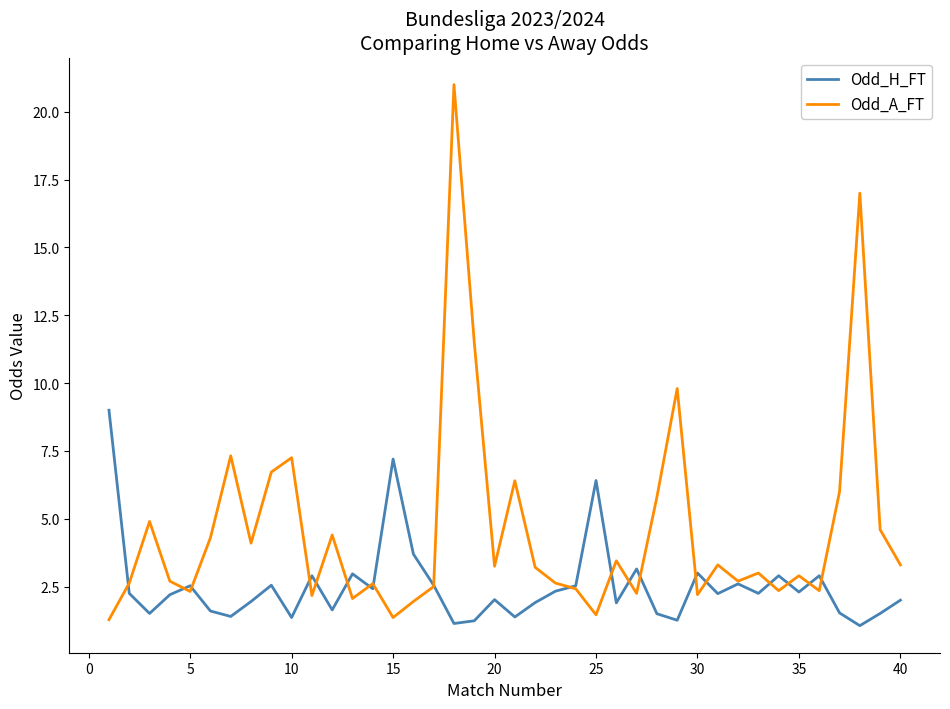

Which series has the widest spread of values?

Odd_A_FT